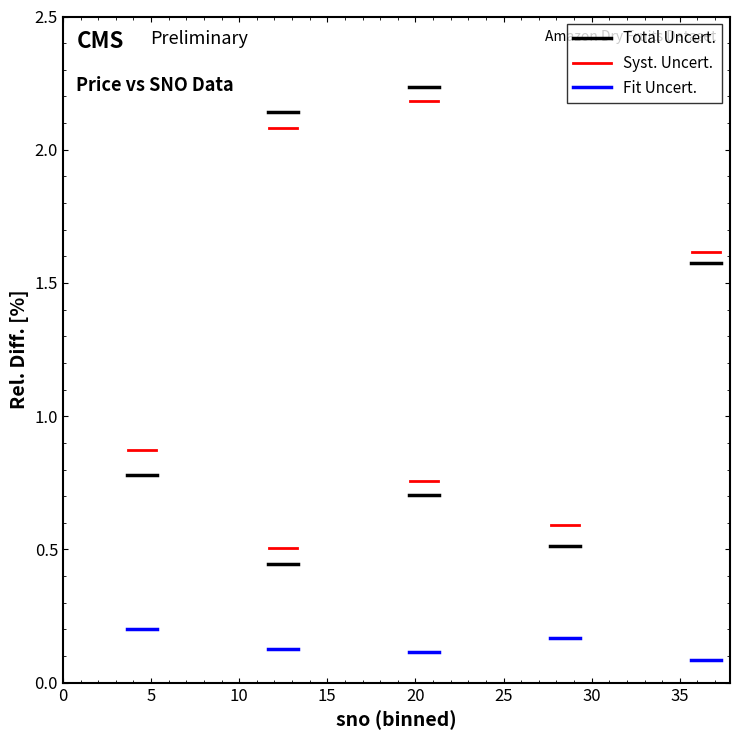

Between 5 and 0, which is larger?

5